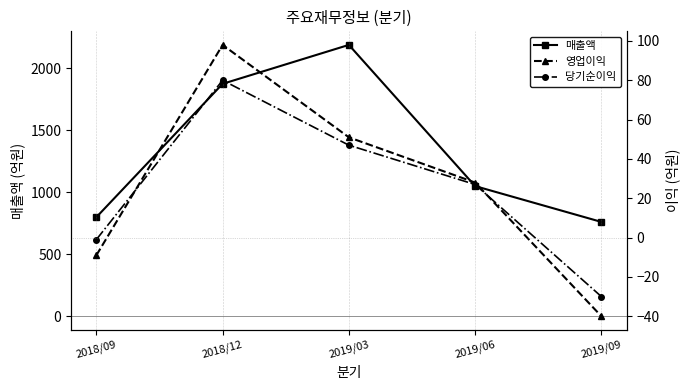

How many interior local peaks does the 영업이익 series have?

1